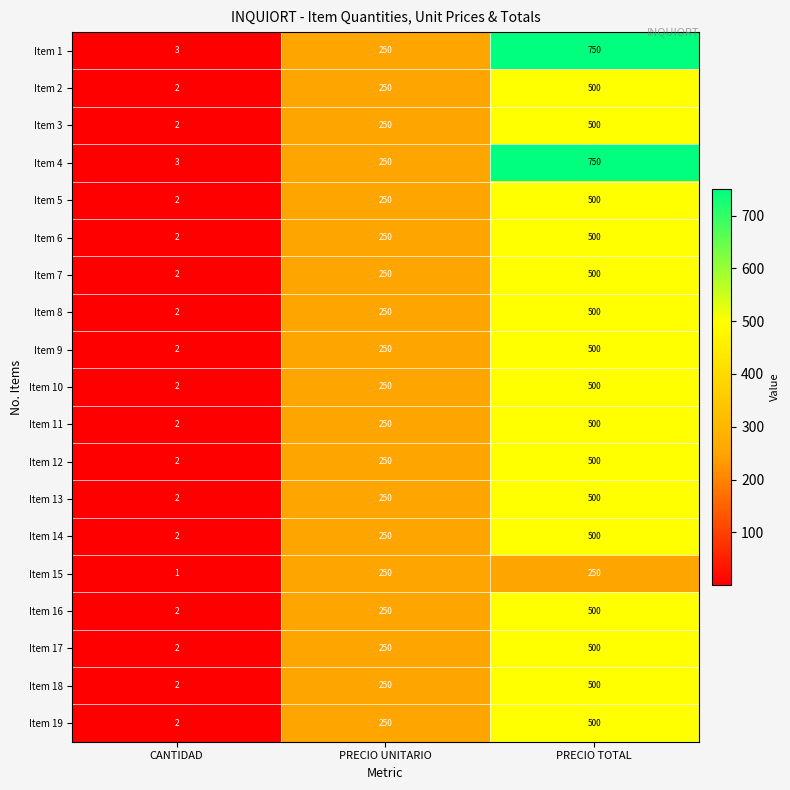

List the labels in order of Item 19 value, largest first.

PRECIO TOTAL, PRECIO UNITARIO, CANTIDAD